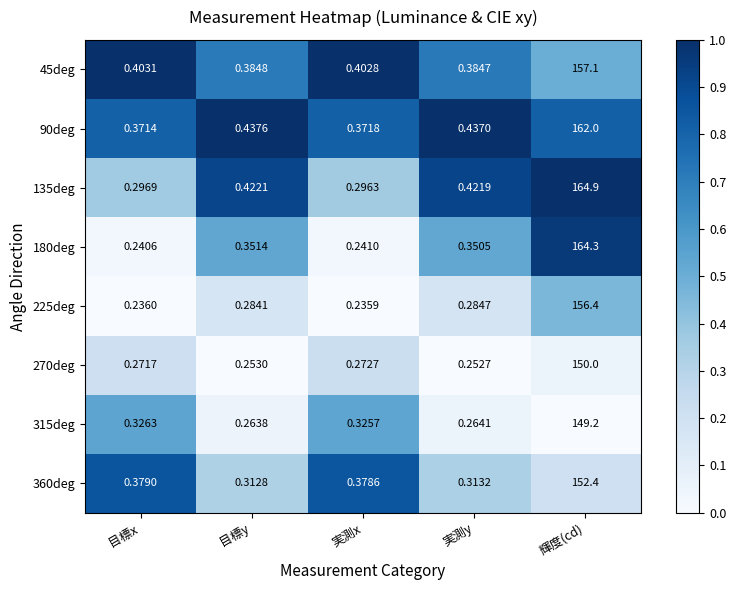

Rank the categories by 315deg value from highest to lowest.

輝度(cd), 目標x, 実測x, 実測y, 目標y